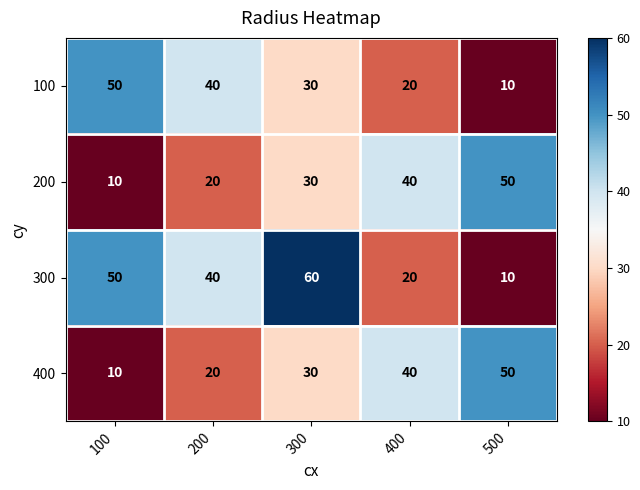

At how many categories does at least one series exceed 18?

5